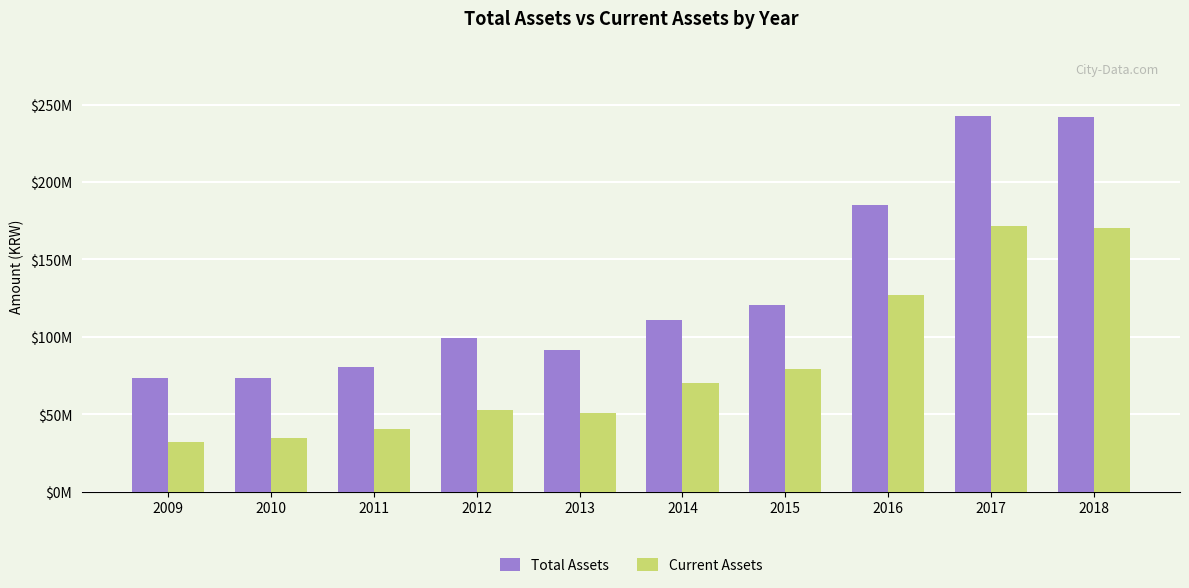

Does the chart contain any negative values?

No